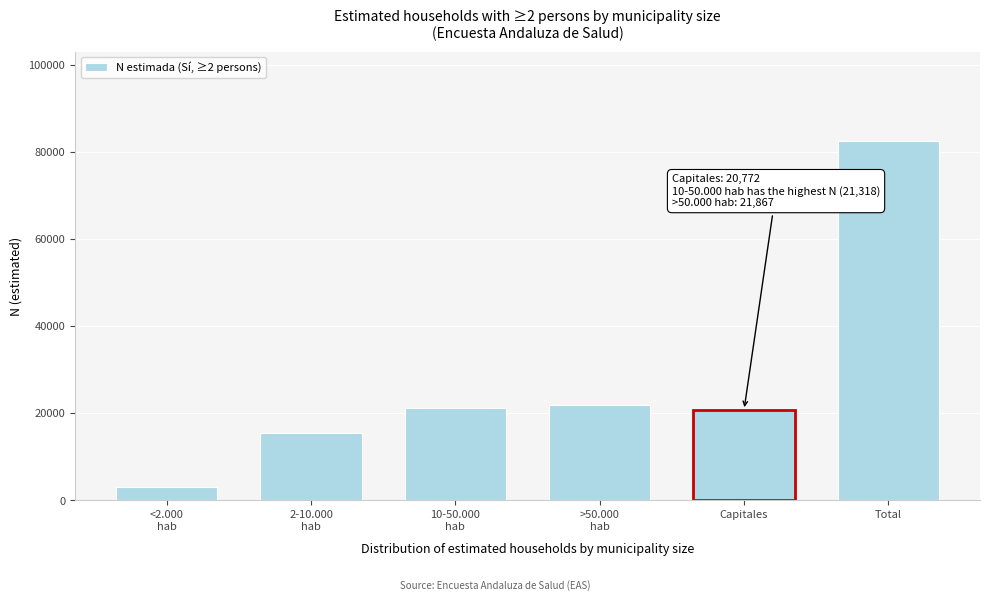

Reading left to right, transcribe all the data shown in this chart.

3018	15492	21318	21867	20772	82468